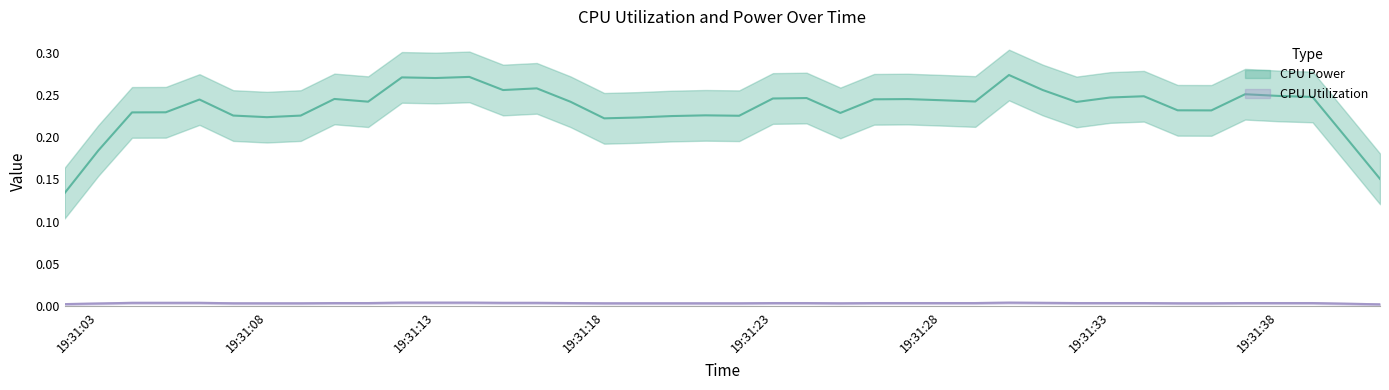

At how many categories does at least one series exceed 0?

40